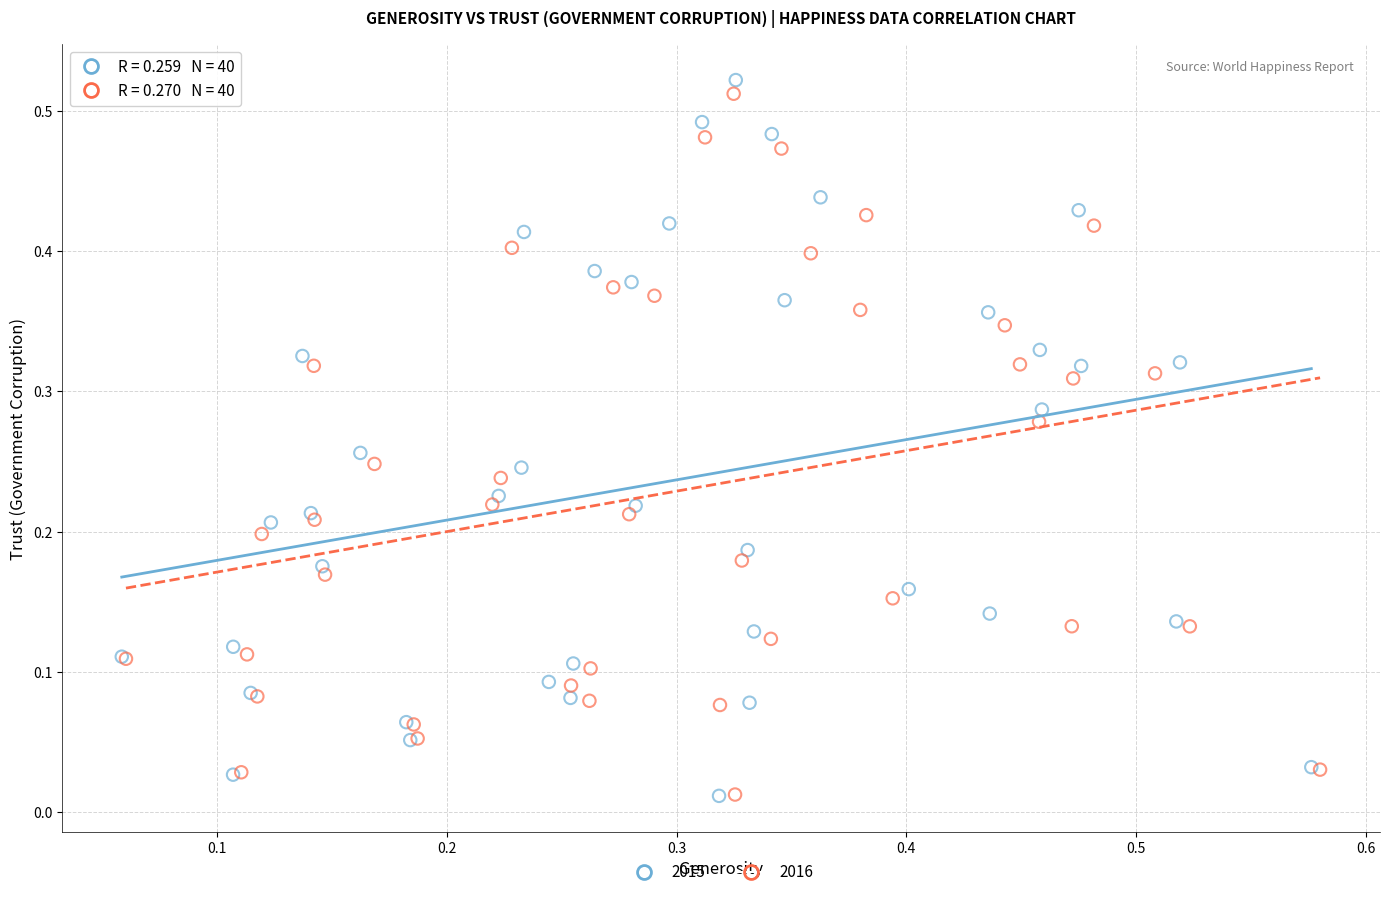

Which series has the widest spread of Y values?

2015